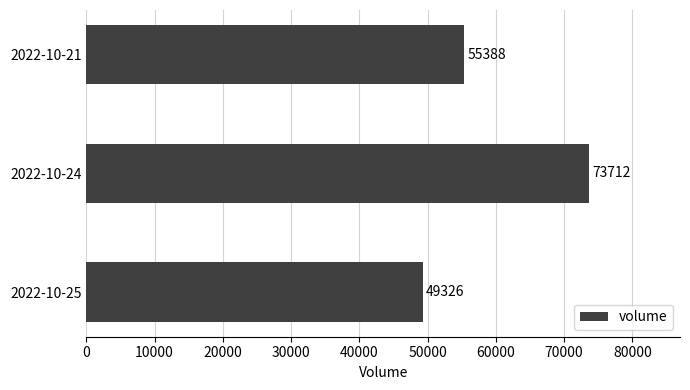

Where is the data nearest to the value 61519?

2022-10-21